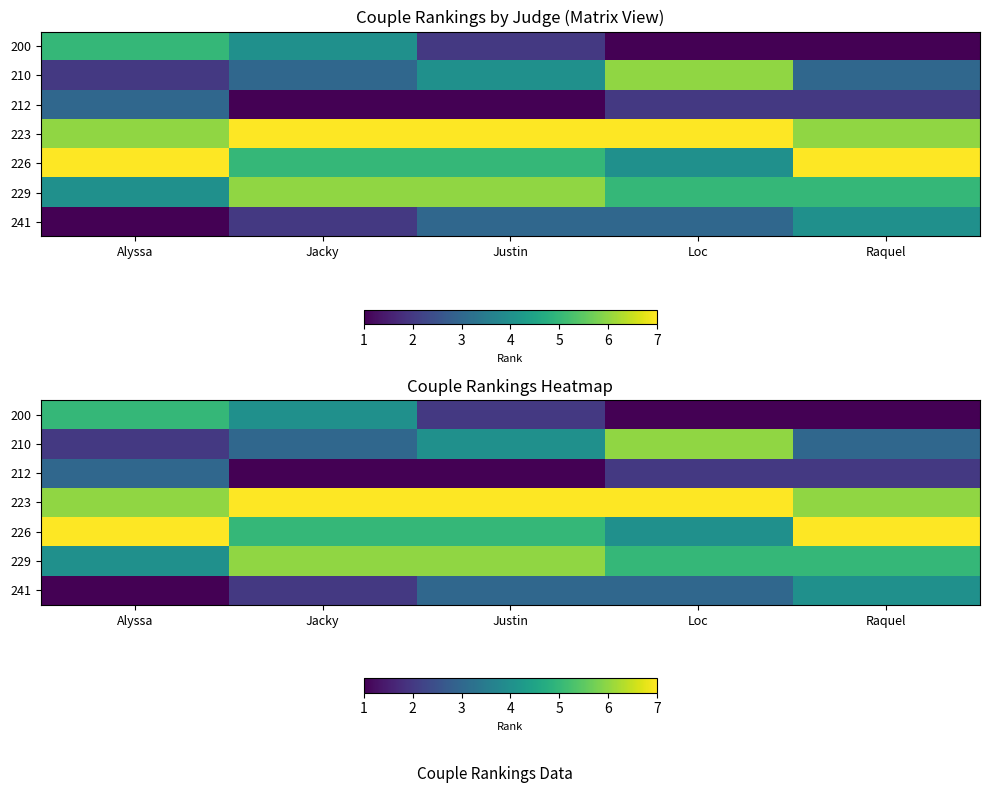

Is the value of 229 at Loc greater than the value of 212 at Jacky?

Yes